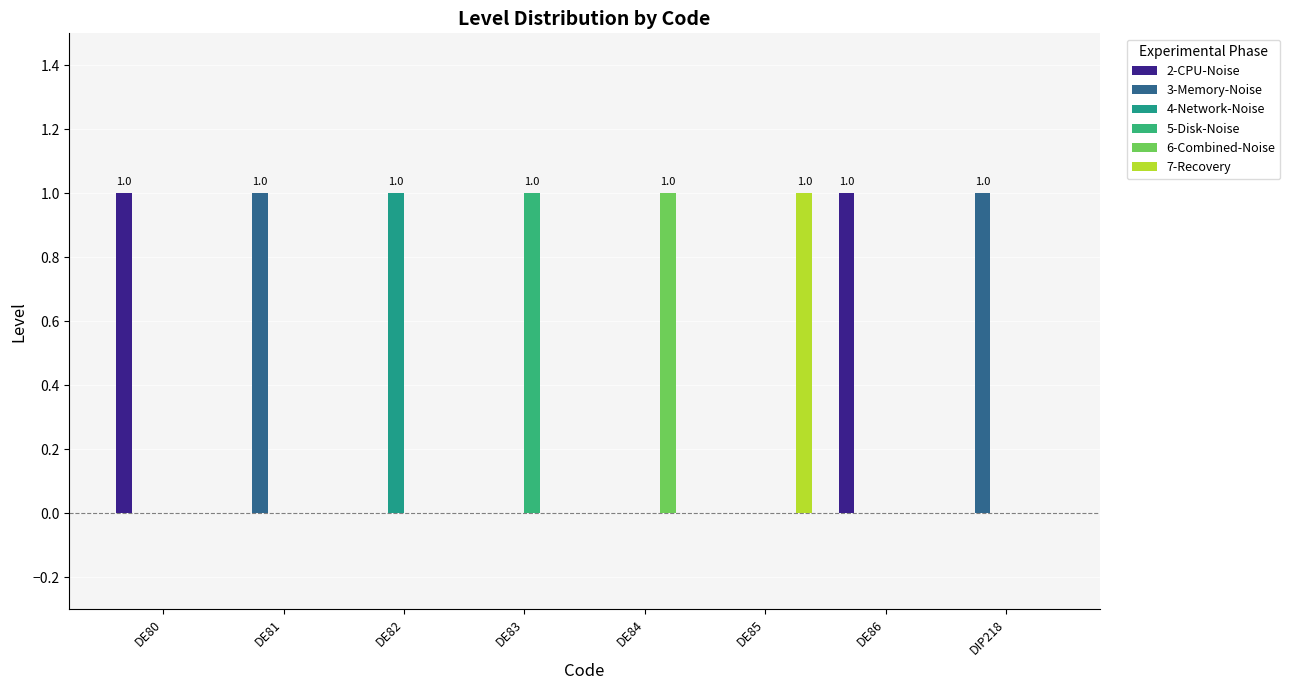

The 6-Combined-Noise series shows 0 at DE81. True or false?

True